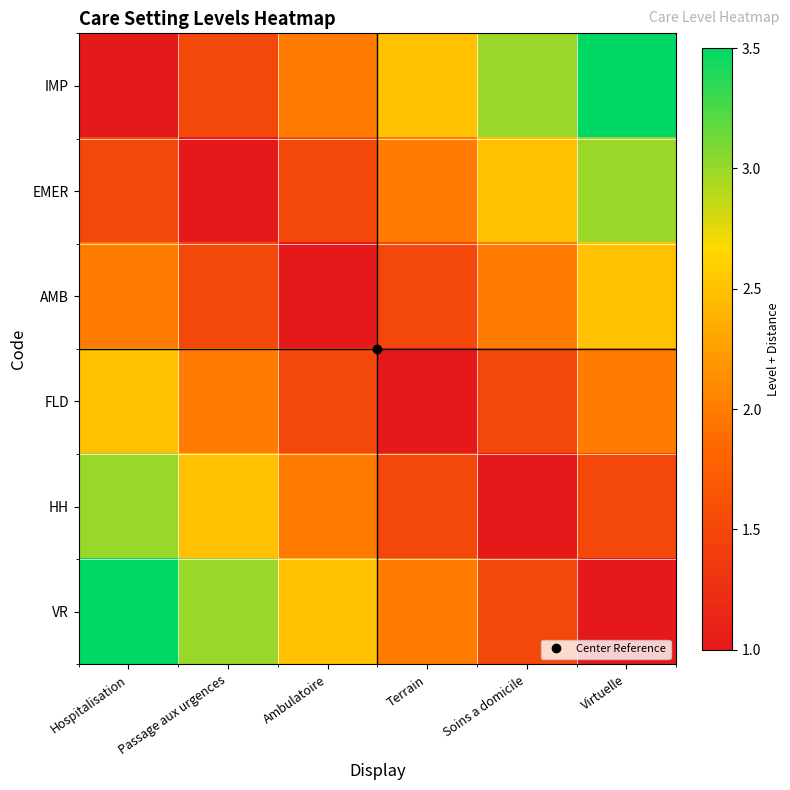

Which series has the largest total across all categories?

IMP